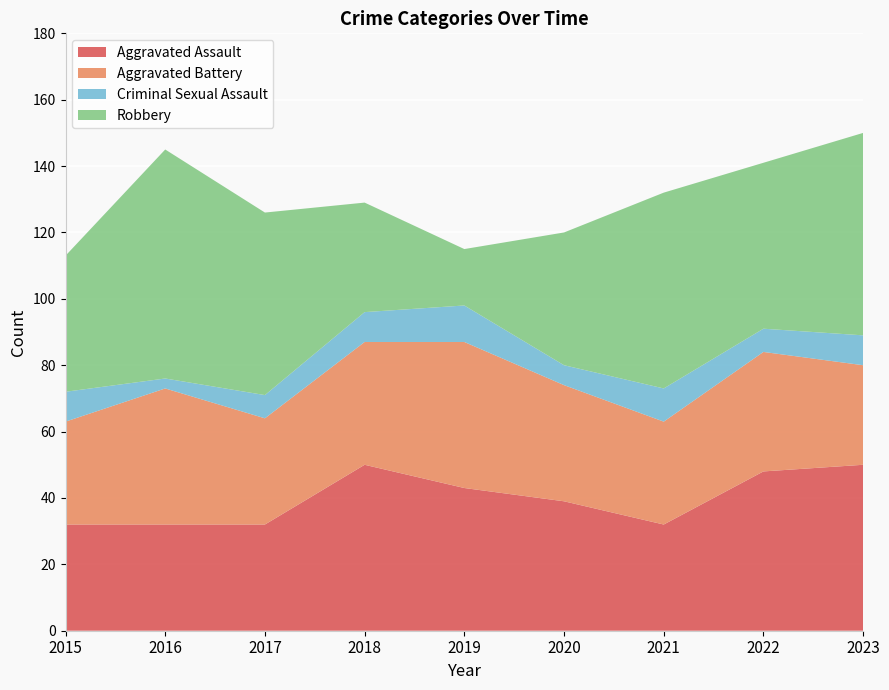

Reading left to right, transcribe all the data shown in this chart.

Aggravated Assault: 2015=32	2016=32	2017=32	2018=50	2019=43	2020=39	2021=32	2022=48	2023=50
Aggravated Battery: 2015=31	2016=41	2017=32	2018=37	2019=44	2020=35	2021=31	2022=36	2023=30
Criminal Sexual Assault: 2015=9	2016=3	2017=7	2018=9	2019=11	2020=6	2021=10	2022=7	2023=9
Robbery: 2015=41	2016=69	2017=55	2018=33	2019=17	2020=40	2021=59	2022=50	2023=61